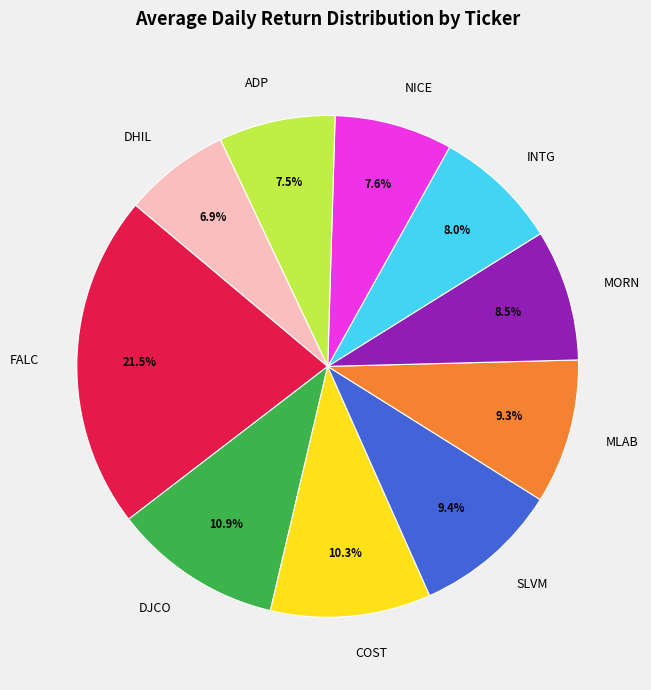

Count the number of slices in the pie.

10